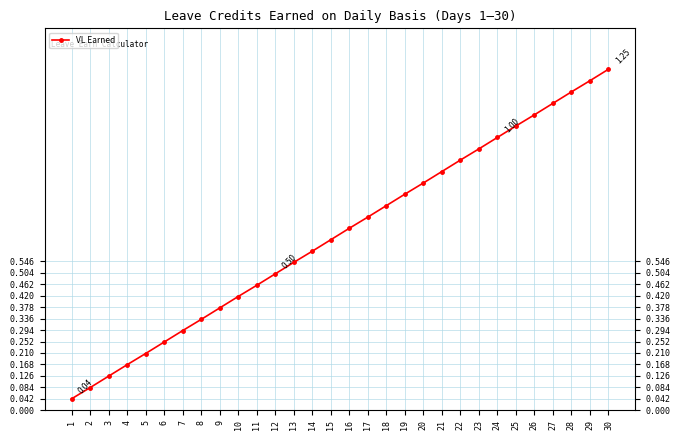

Is it true that the value at 3 is 0.2?

False